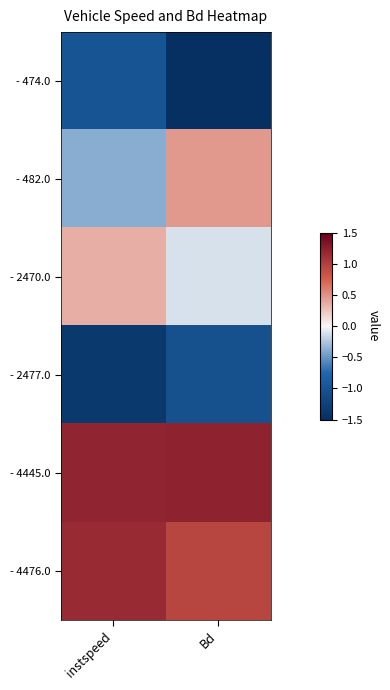

Which series has the widest spread of values?

- 482.0